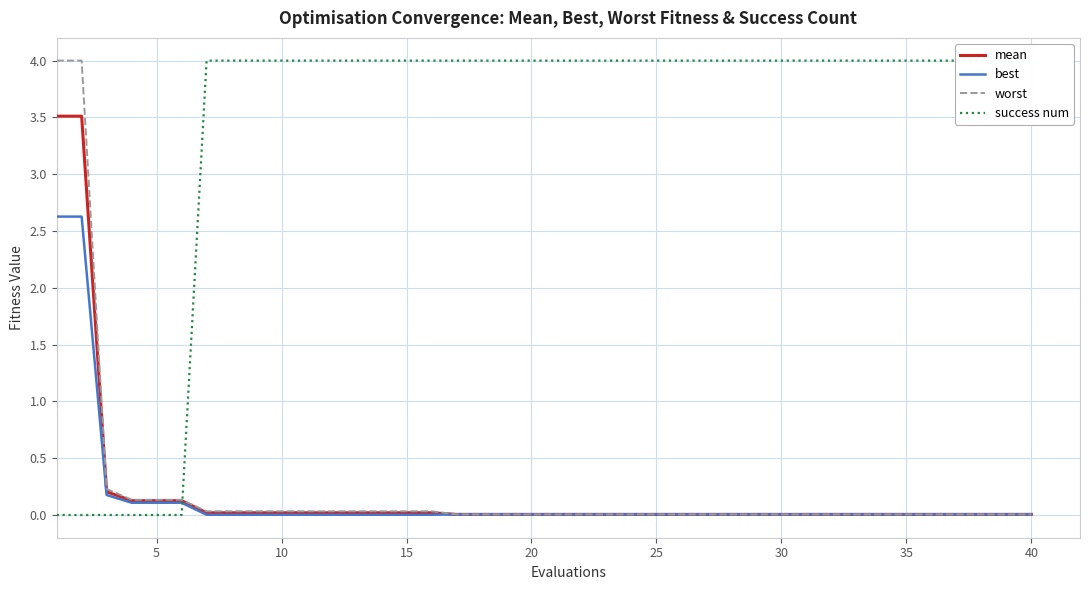

True or false: success num has more than 2 points higher than both neighbors.

False